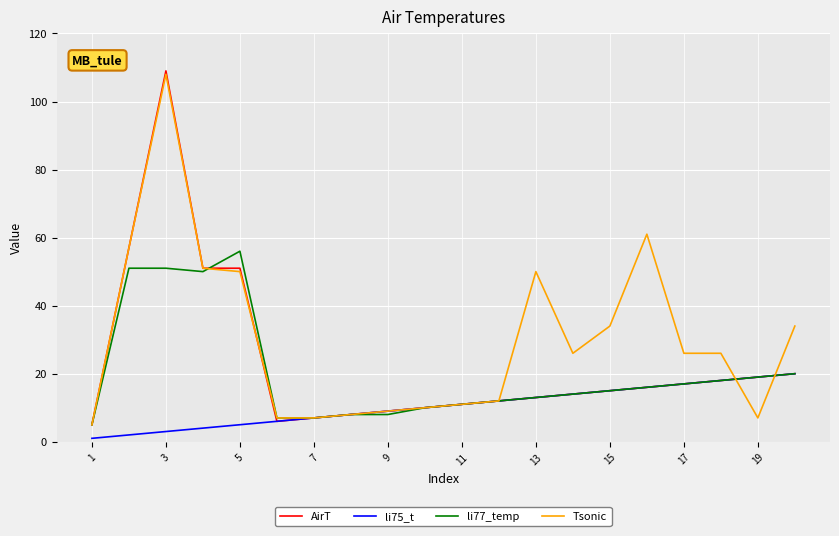

What is the average value of the Tsonic series?

30